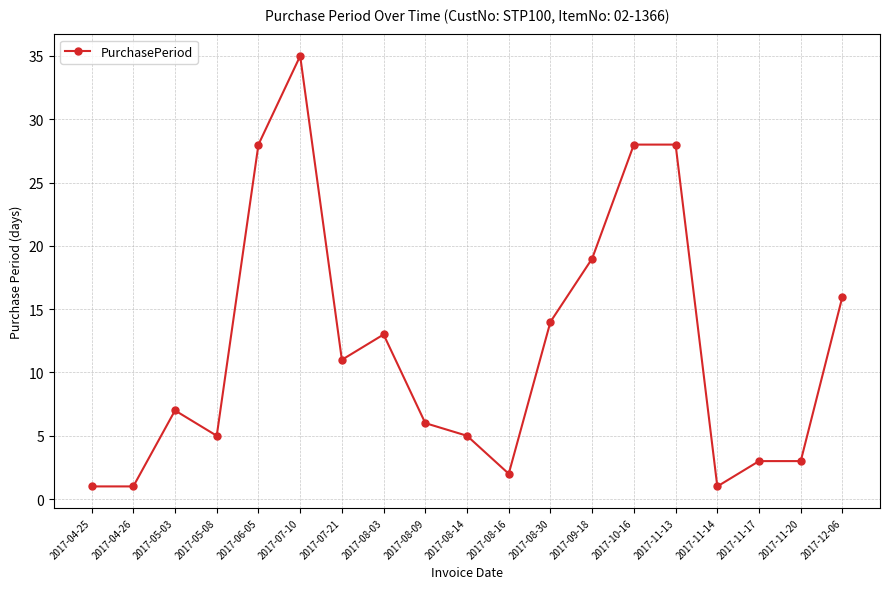

Approximately how many times larger is the value at 2017-08-30 compared to 2017-09-18?

0.7